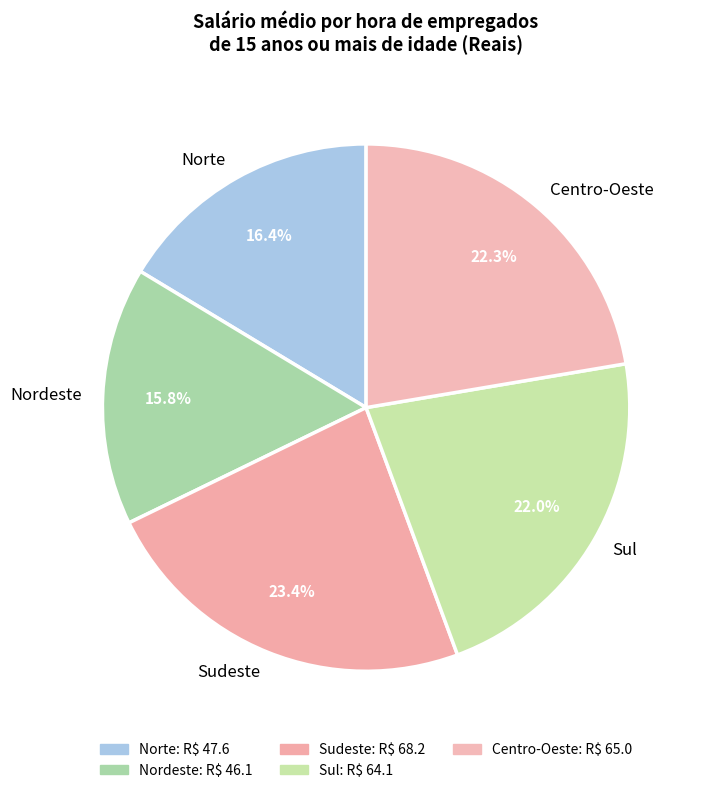

Is there a majority slice in this chart?

No